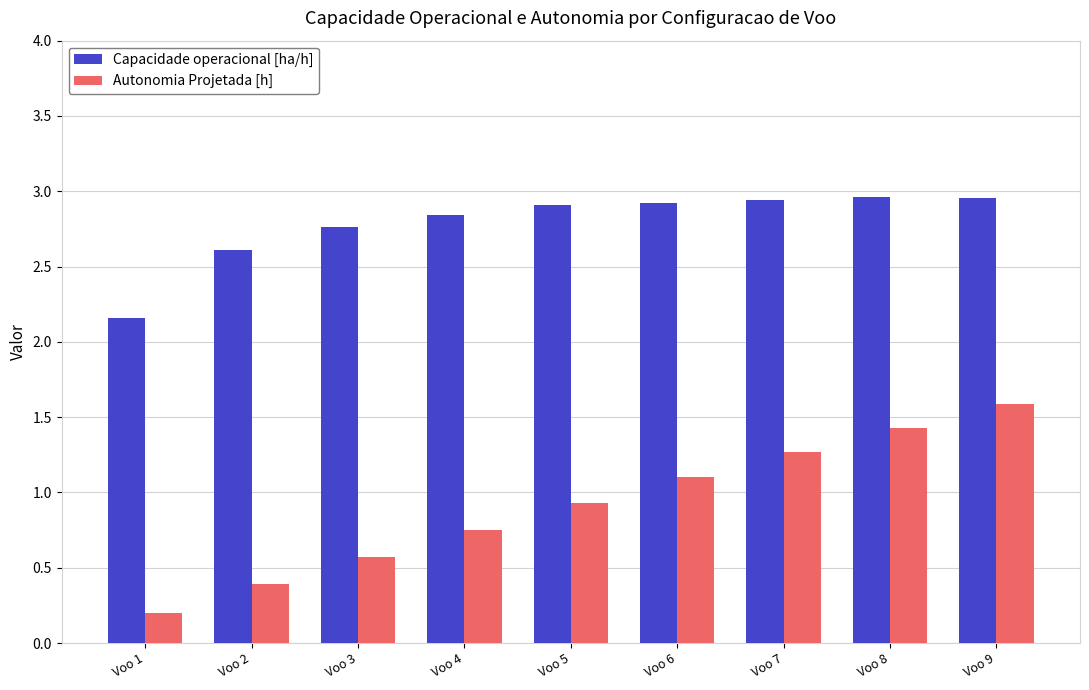

Which series has the largest total across all categories?

Capacidade operacional [ha/h]